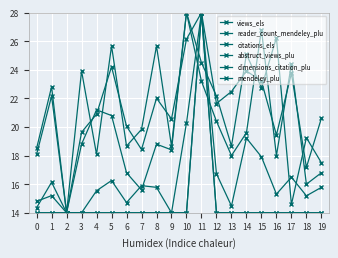

True or false: dimensions_citation_plu and reader_count_mendeley_plu cross at least once.

False